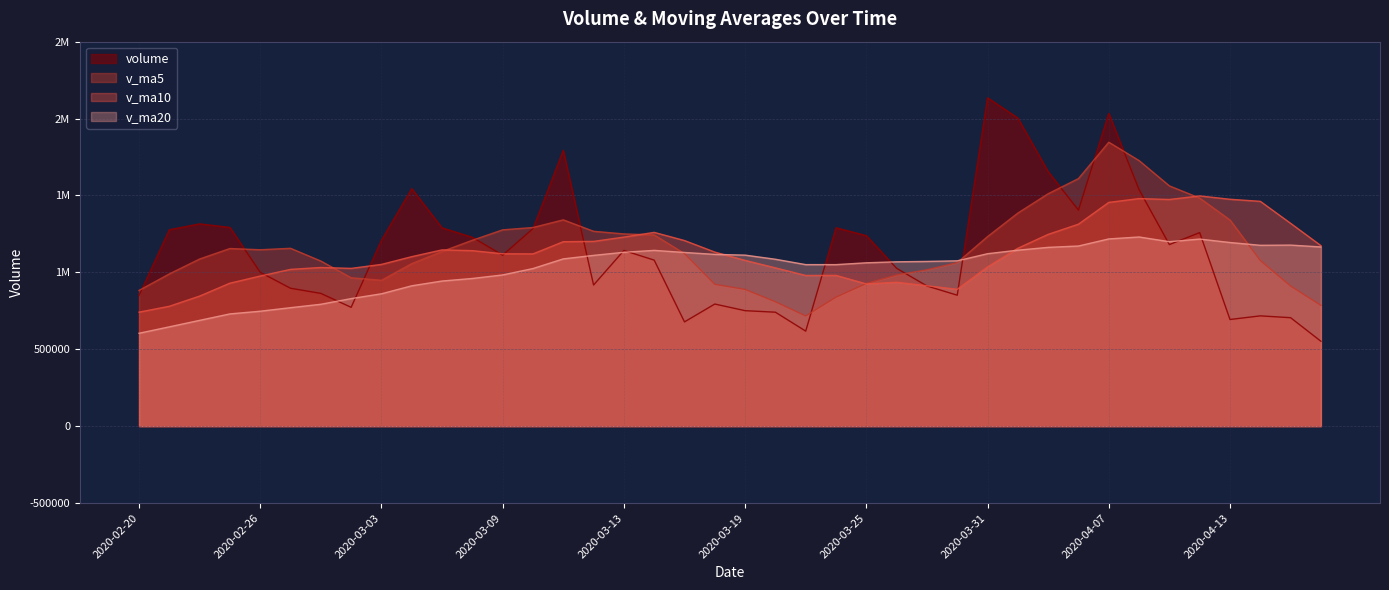

At which category is the sum across all series the highest?

2020-04-07